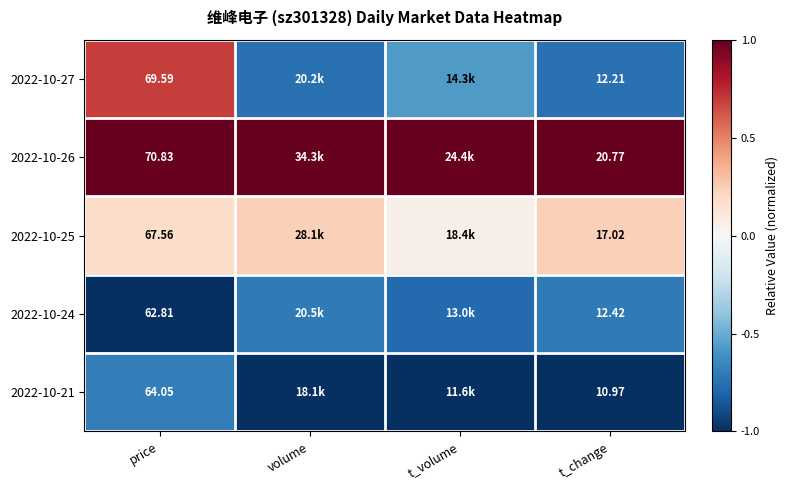

What is the approximate value of 2022-10-27 at t_change?

-0.7